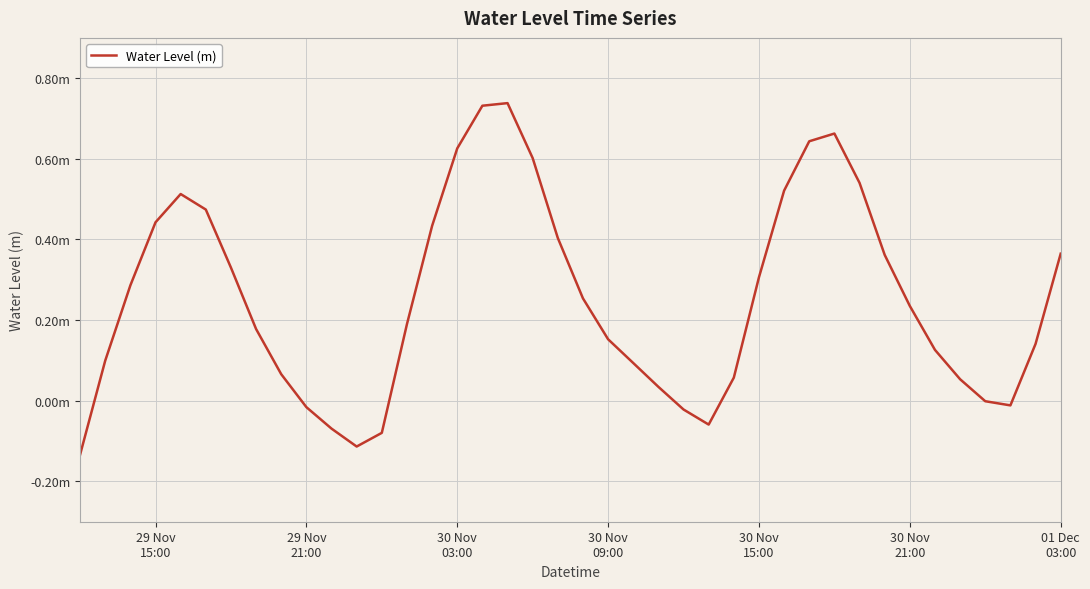

Does the chart display data point markers on the line(s)?

No